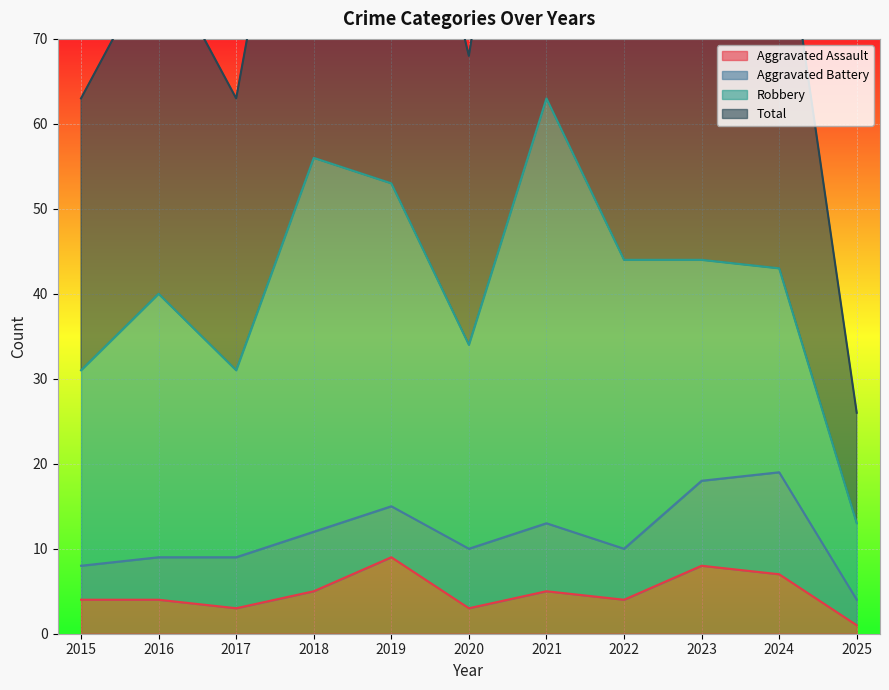

How many interior local peaks does the Total series have?

4